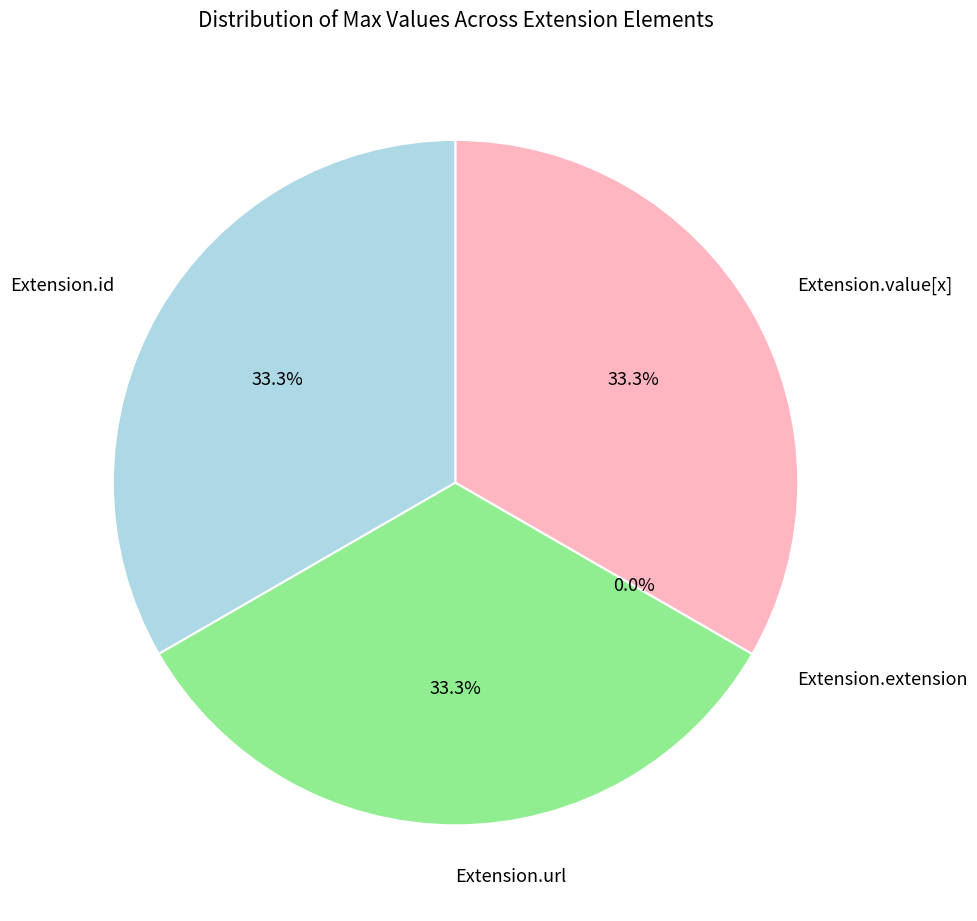

To the nearest percent, what is the difference between the largest and smallest slice percentages?

33%